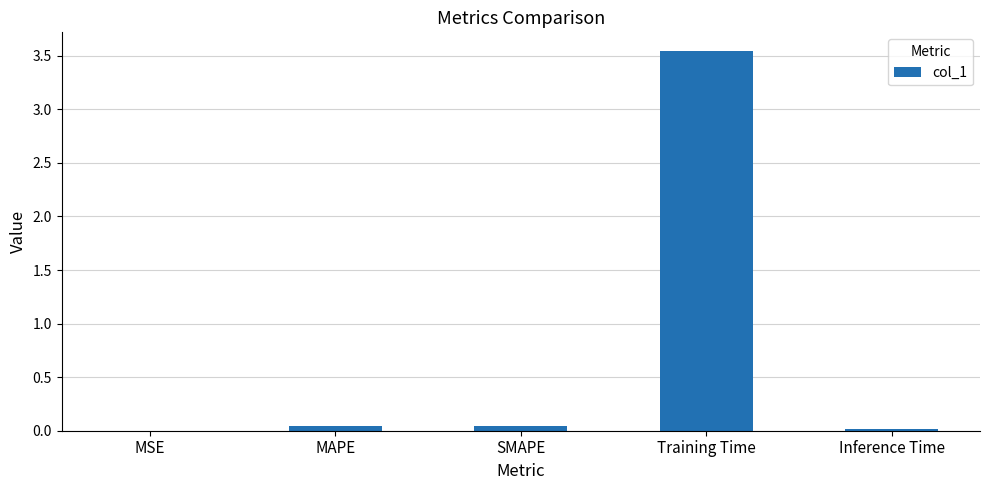

Which label corresponds to the largest value in the chart?

Training Time